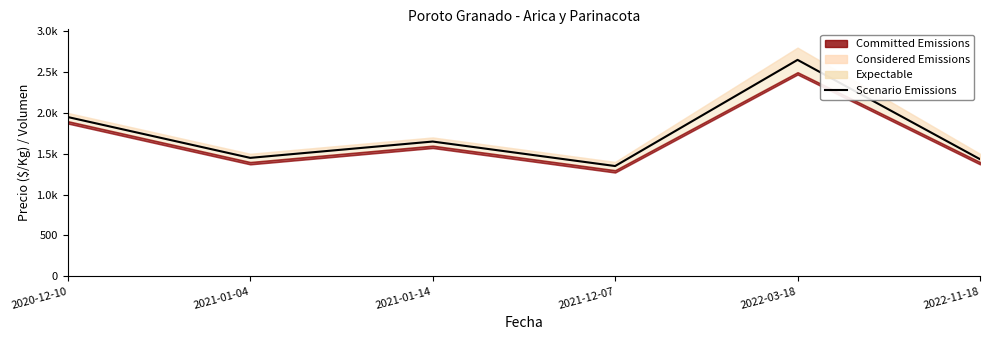

What is the label of the 1st point from the right?

2022-11-18